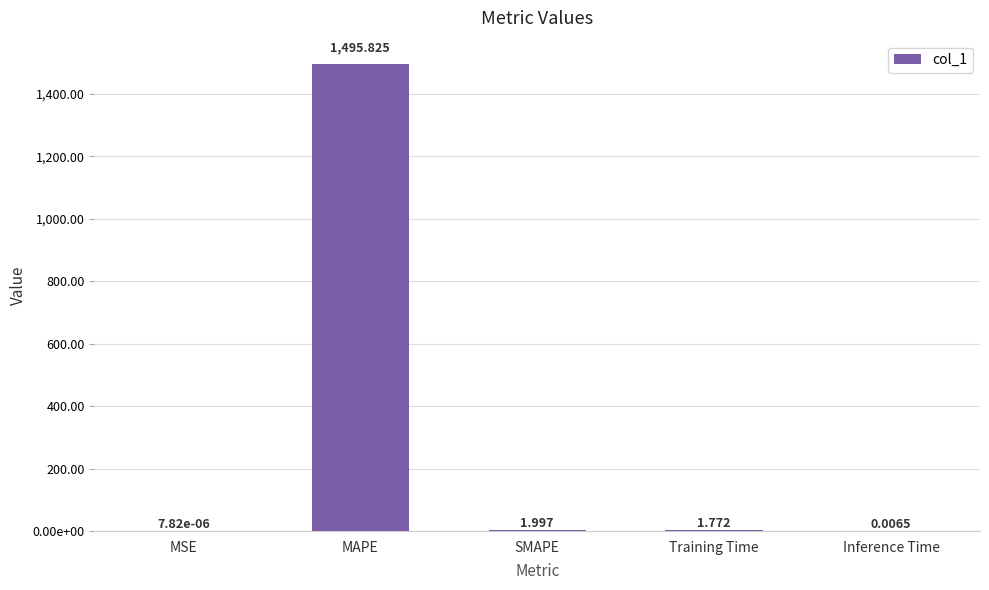

What is the difference between the maximum and minimum values?

1495.8